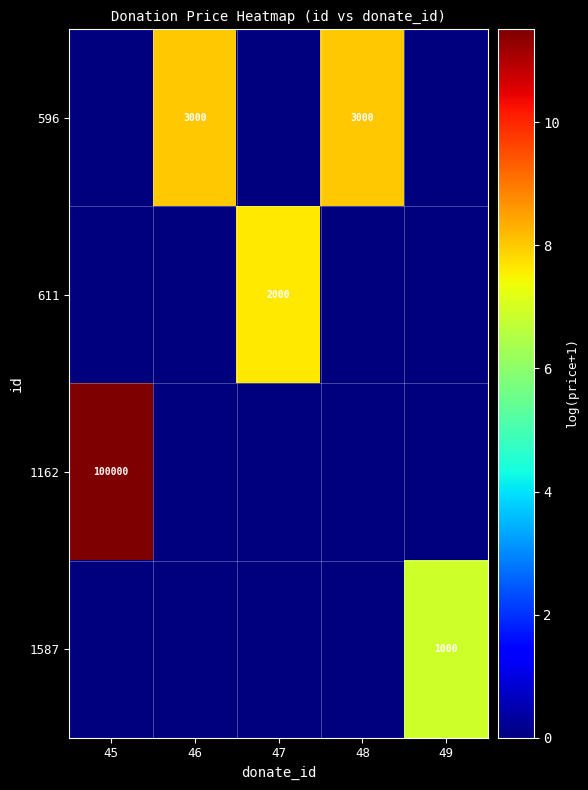

What is the spread (max minus min) of values at 46?

8.0